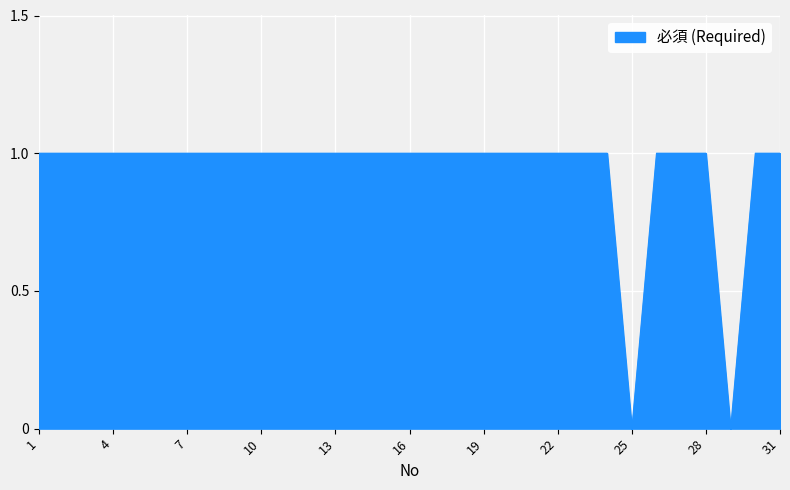

What is the difference between the second highest and second lowest values?

1